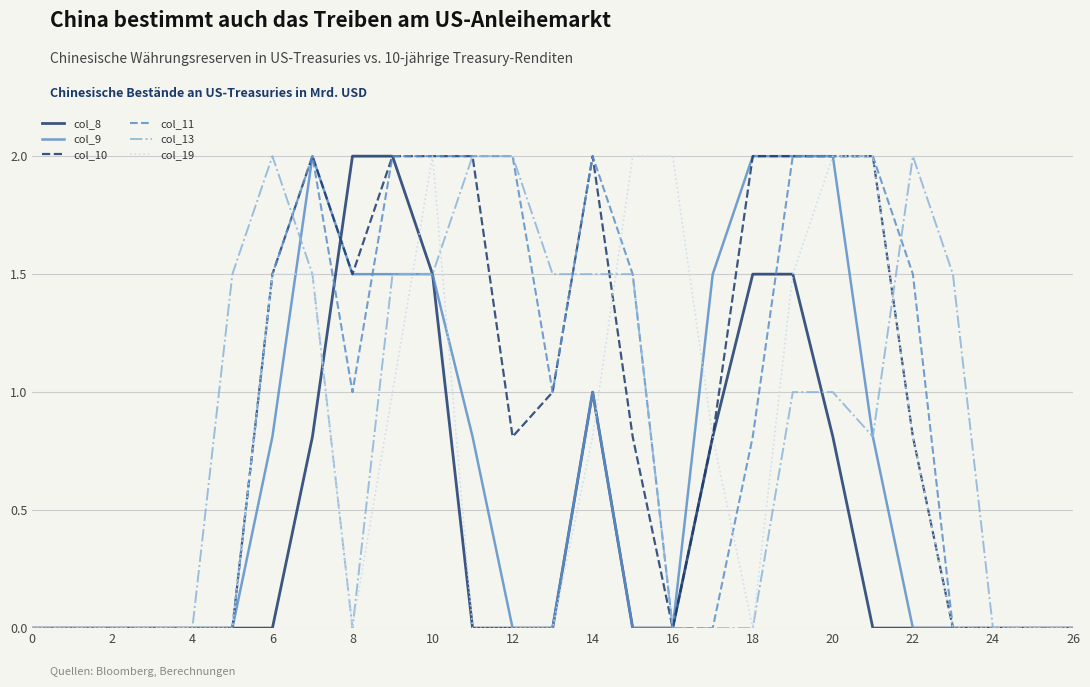

What is the greatest value displayed?

2.0